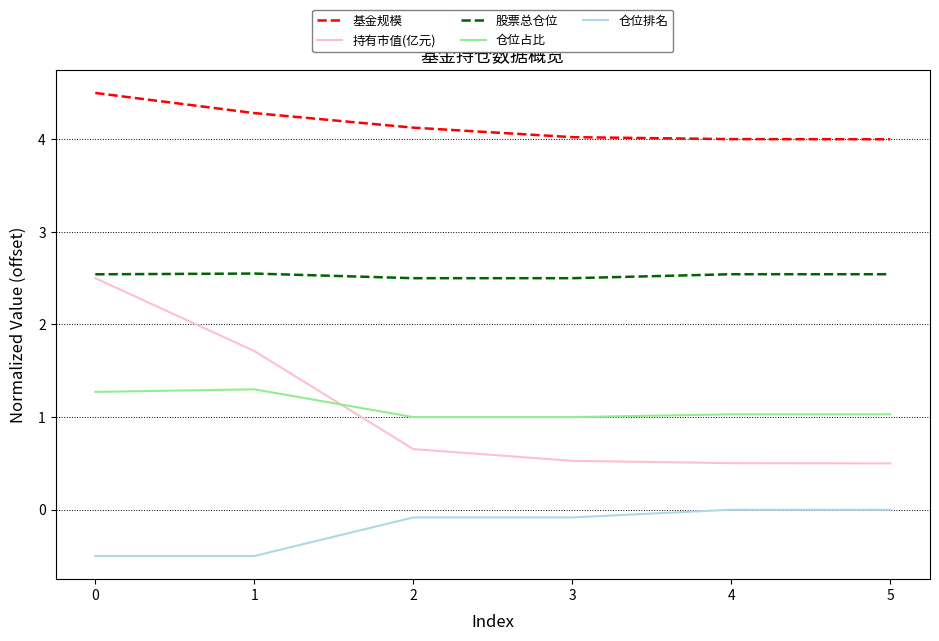

True or false: 股票总仓位 has a value of 2.5 at 1.

True